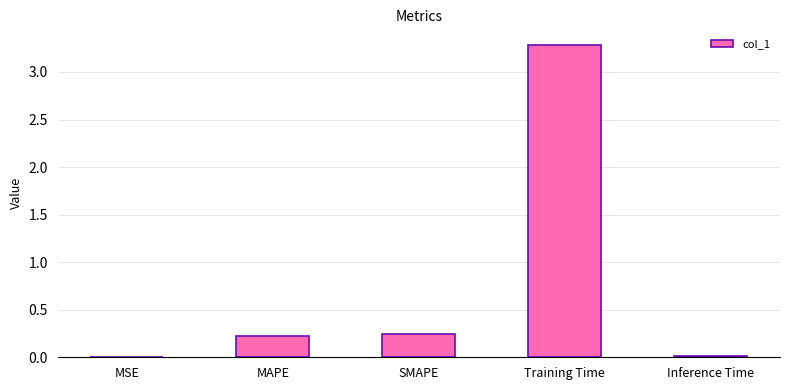

What is the sum of the values at MAPE and SMAPE?

0.5